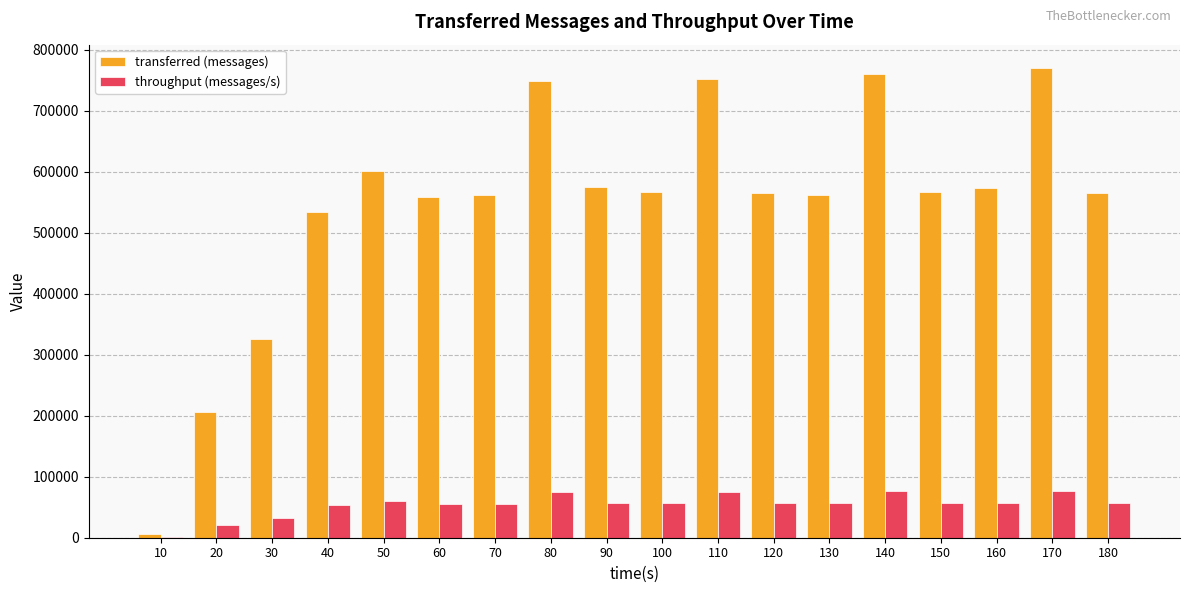

Which series changed the most between 90 and 110?

transferred (messages)